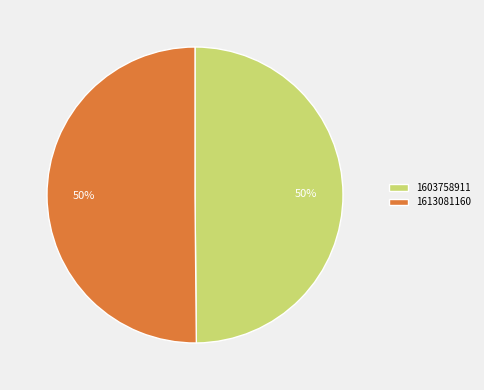

What is the ratio of the value at 1603758911 to the value at 1613081160?

1.0